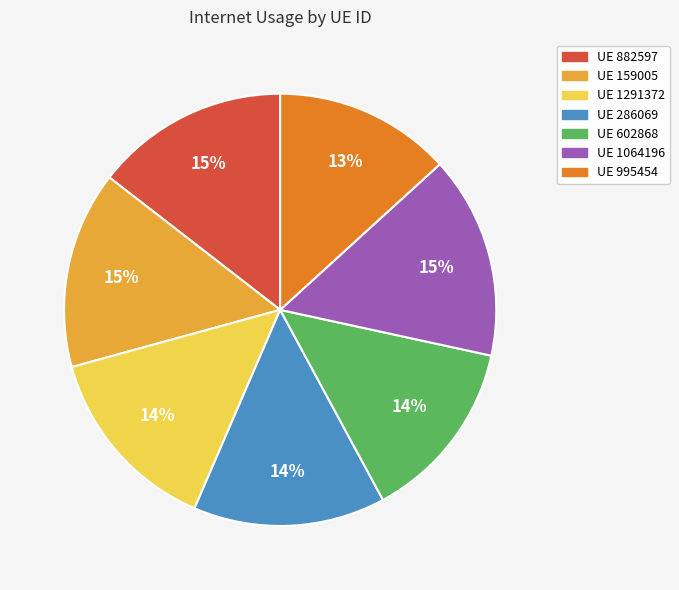

Does any single category account for the majority?

No